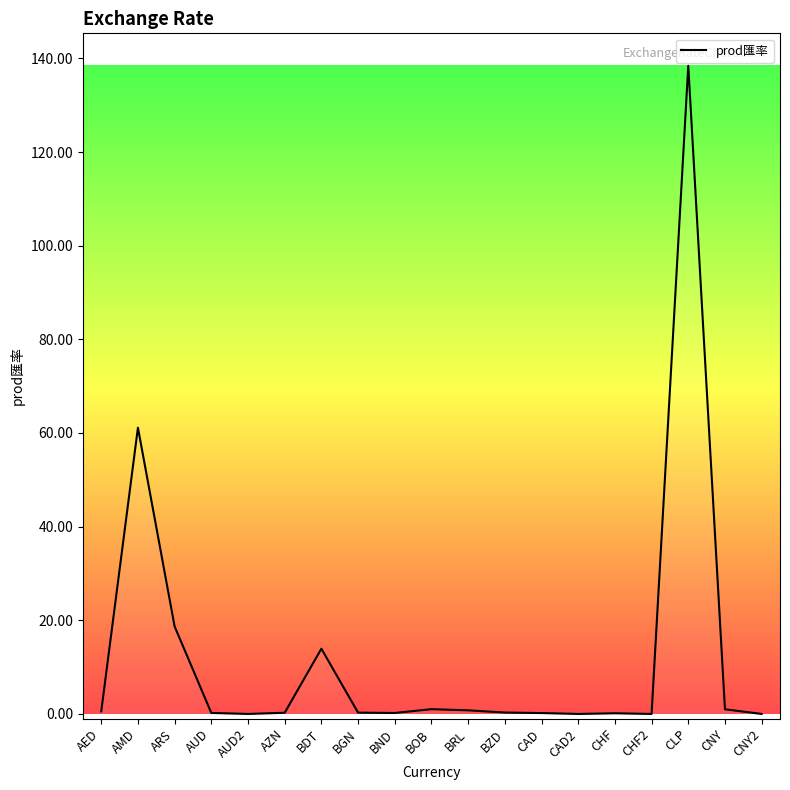

Count the number of data series in this chart.

1